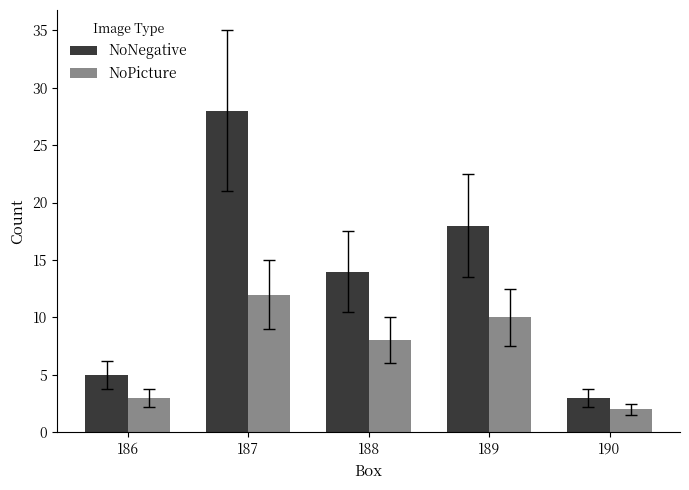

List the series in order of their overall mean, highest first.

NoNegative, NoPicture